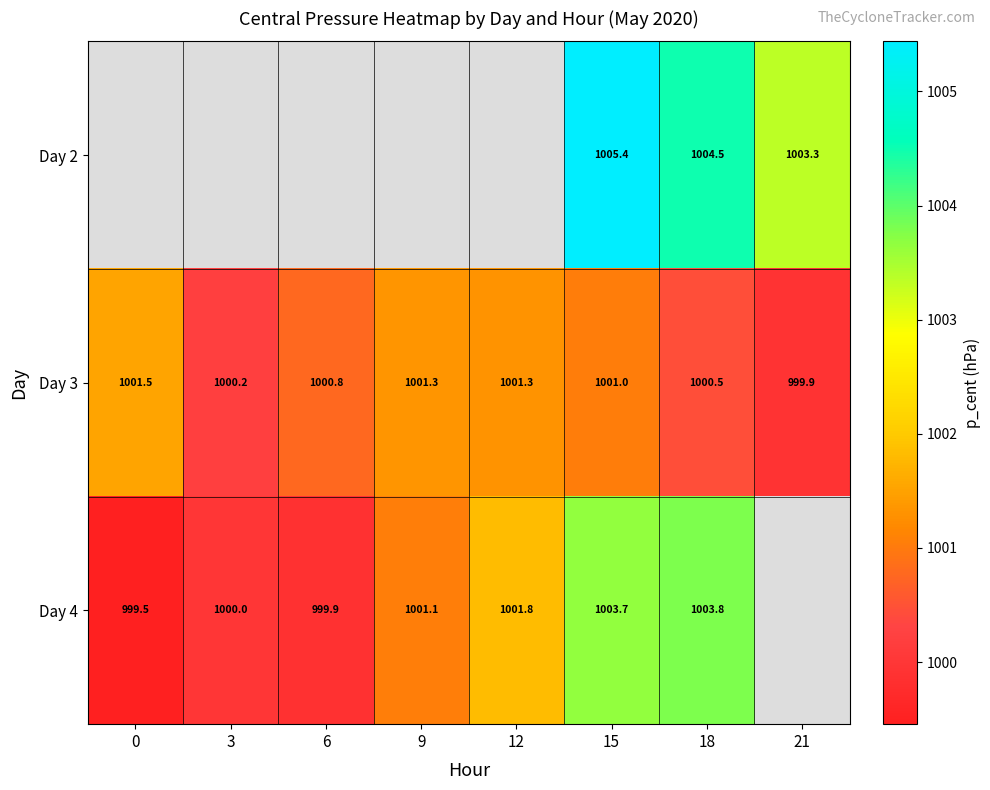

Is the value of Day 4 at 18 greater than the value of Day 2 at 21?

Yes